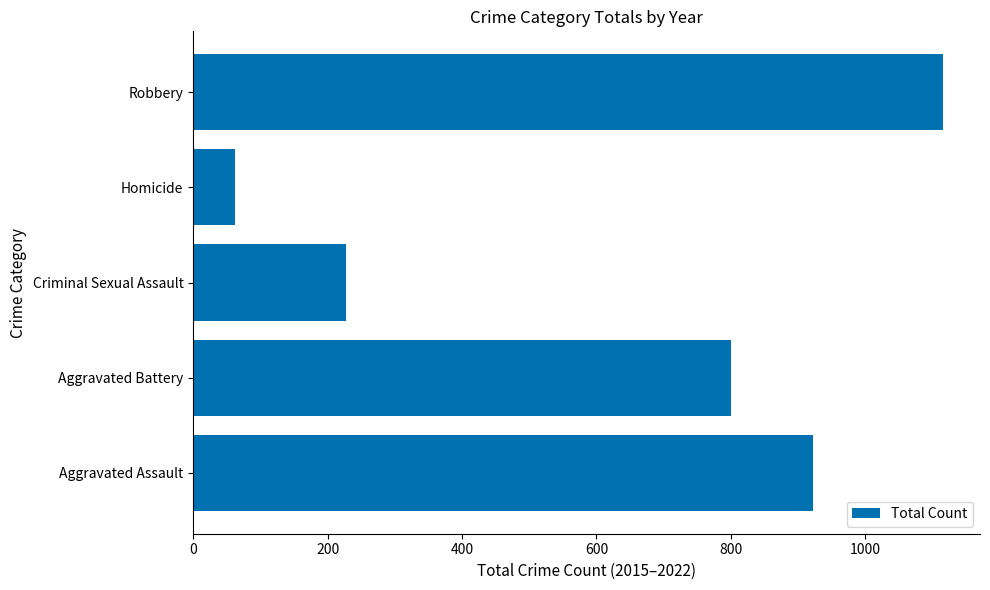

Reading top to bottom, extract all data points from this chart.

1115	63	228	800	922